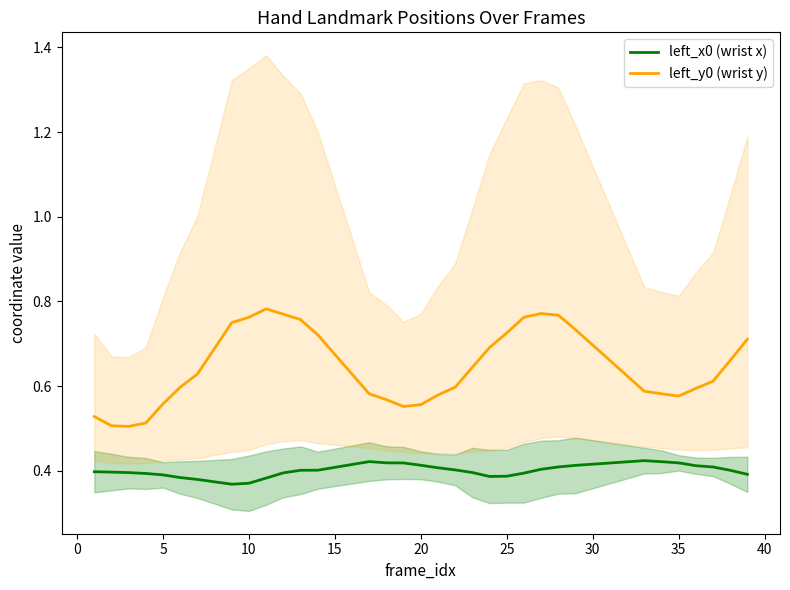

The left_x0 (wrist x) series shows 0.2 at 25. True or false?

False